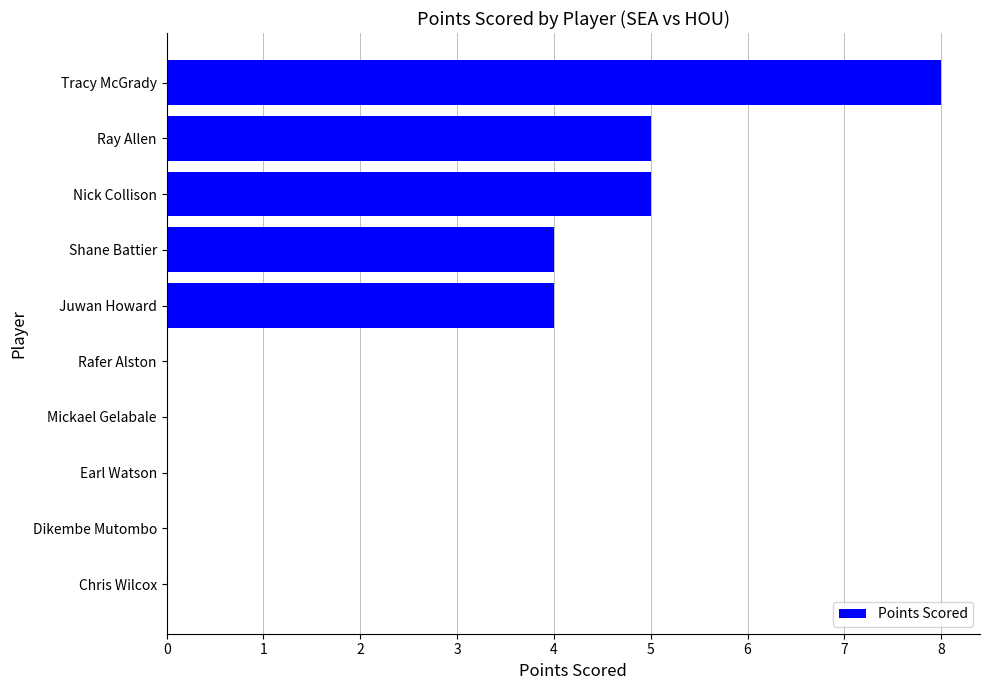

How many distinct data groups are displayed?

1